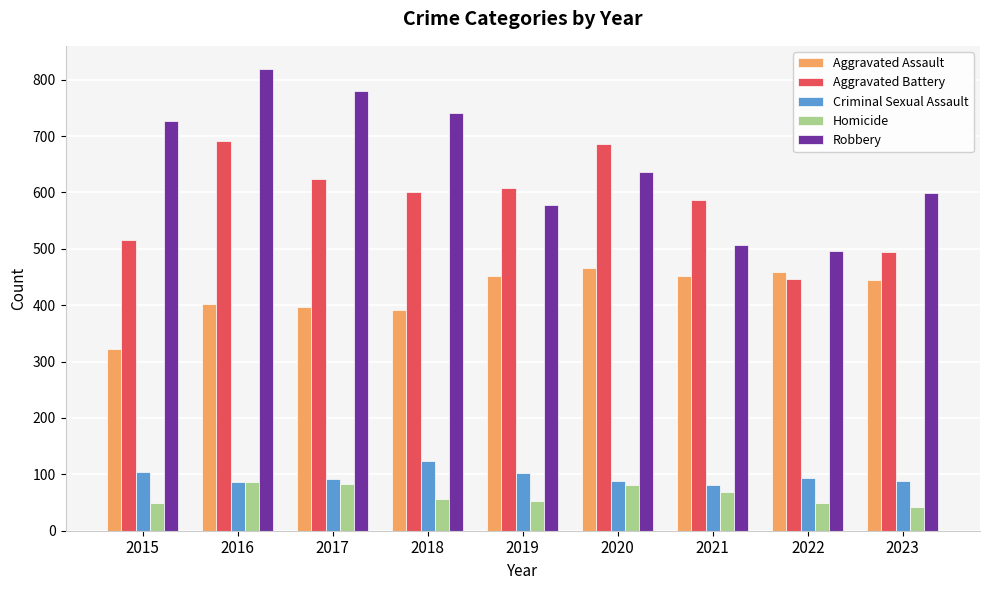

What is the value of the Aggravated Battery bar at the 6th from the left?

686